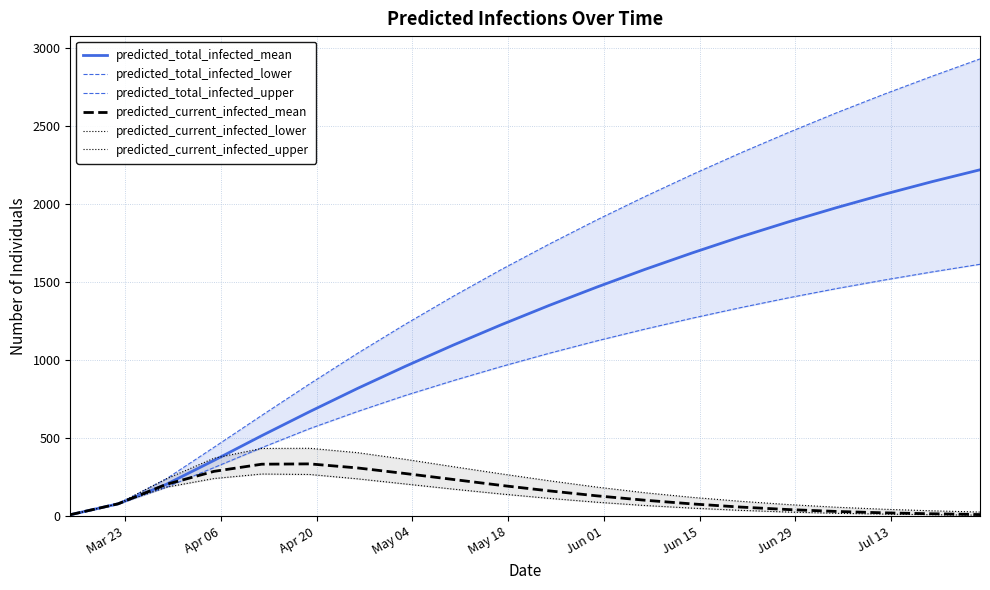

What is the difference between the maximum and second lowest values in the predicted_current_infected_lower series?

261